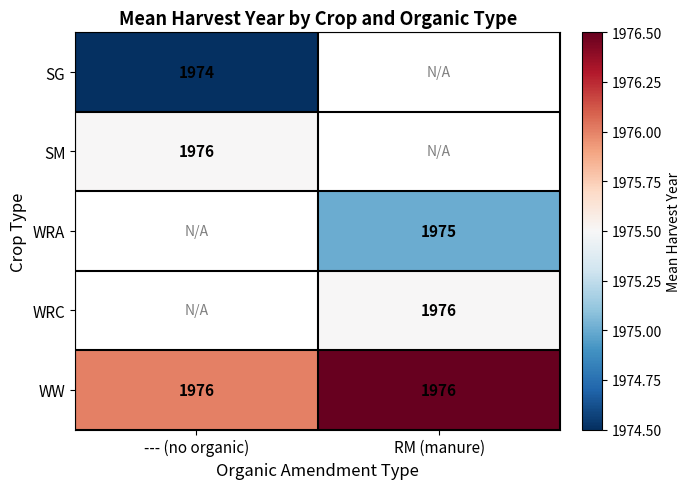

True or false: WW has a value of 1976.0 at --- (no organic).

True